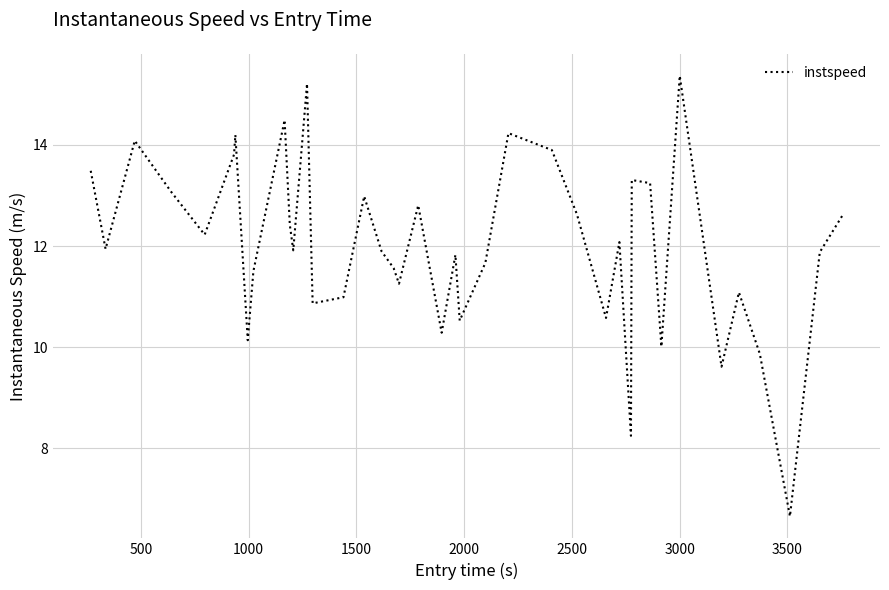

What is the smallest value displayed?

6.7